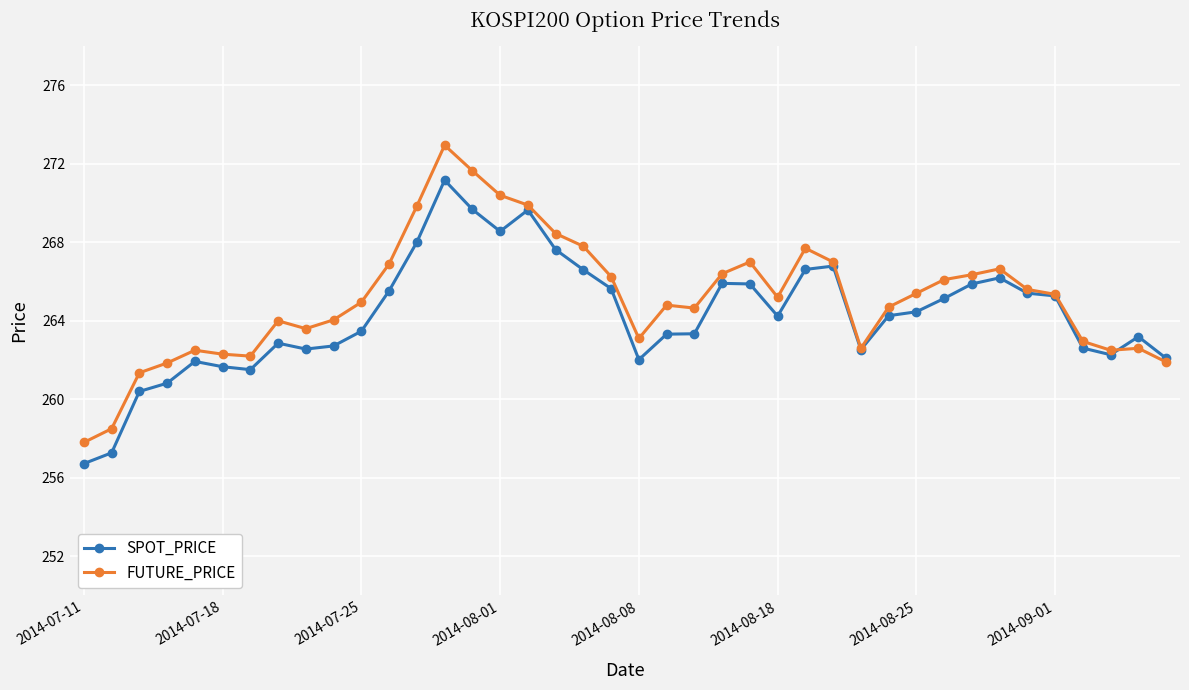

True or false: SPOT_PRICE has more than 1 interior local peaks.

True